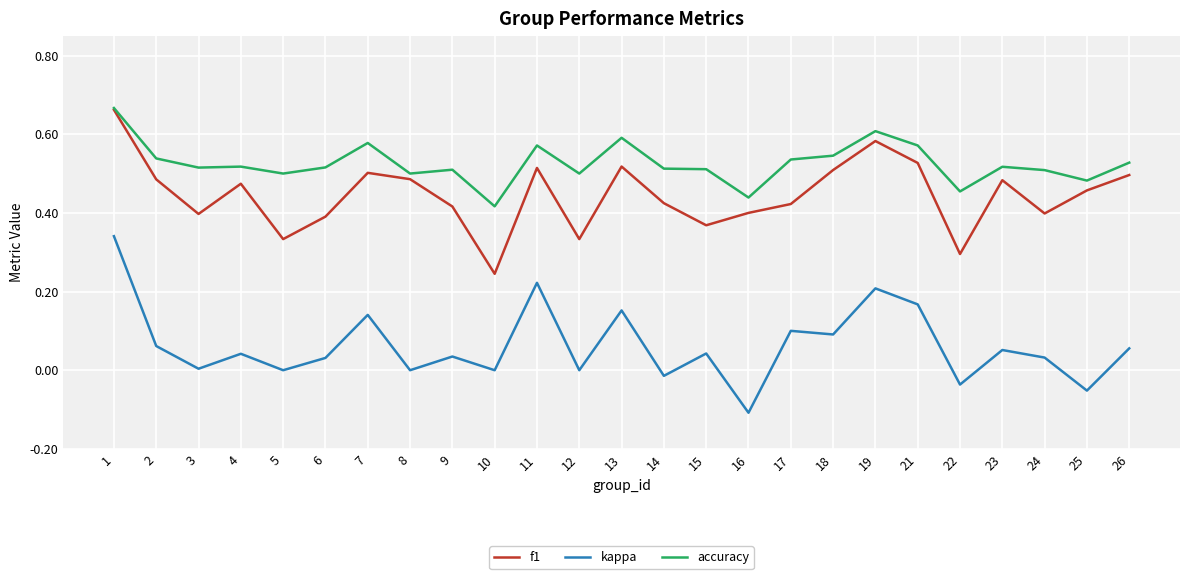

Is the value of f1 at 7 greater than the value of accuracy at 23?

No